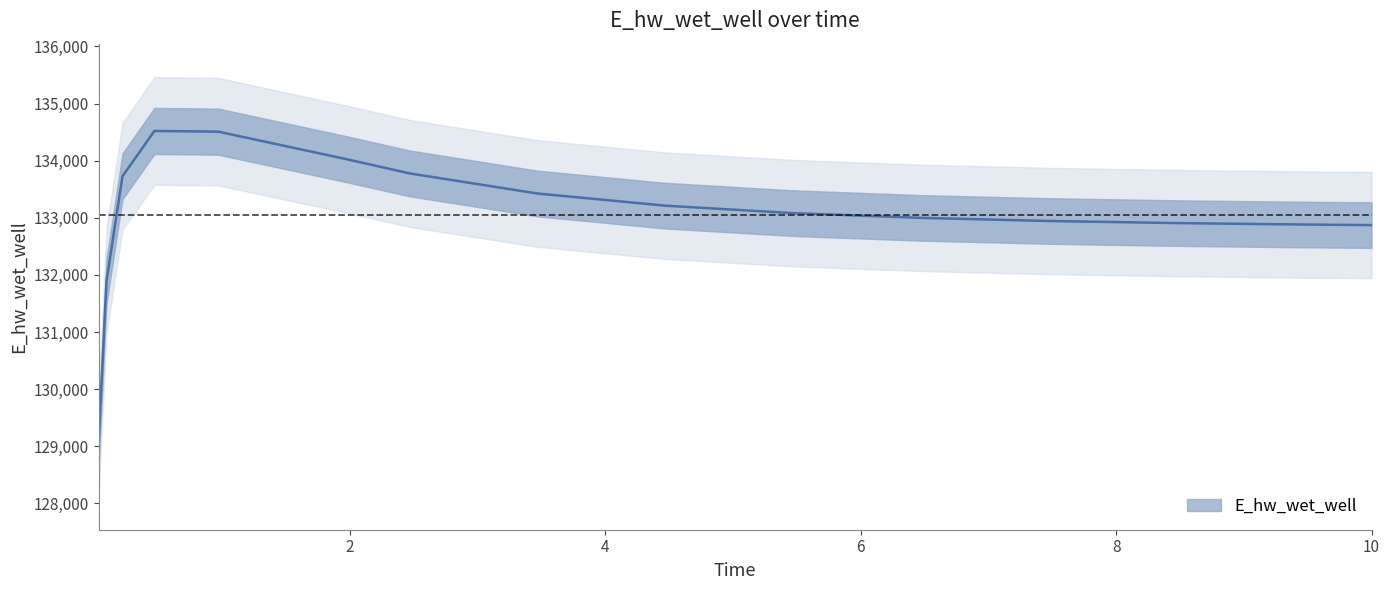

How many lines are shown in the chart?

1